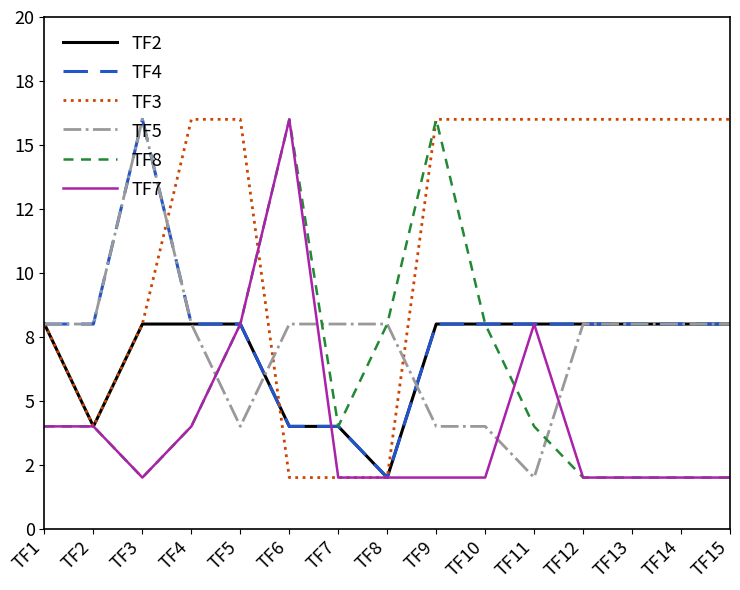

Does the chart display data point markers on the line(s)?

No